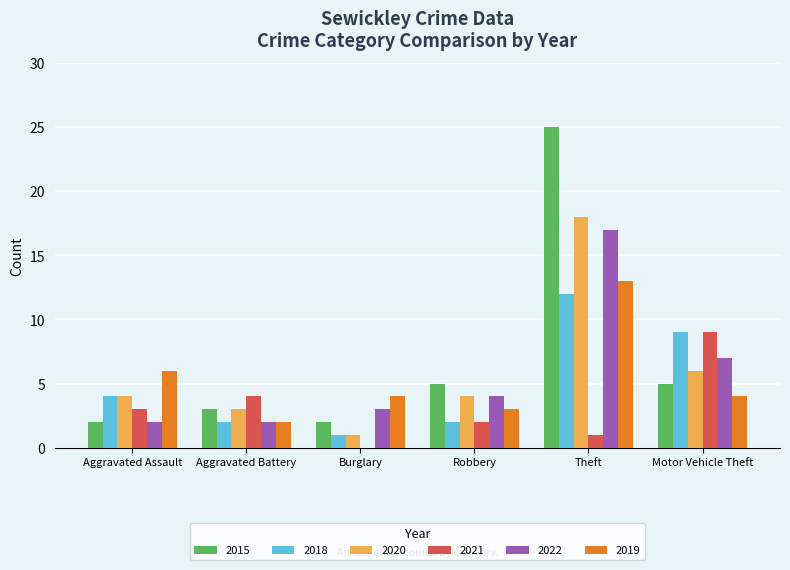

At which category is the sum across all series the highest?

Theft